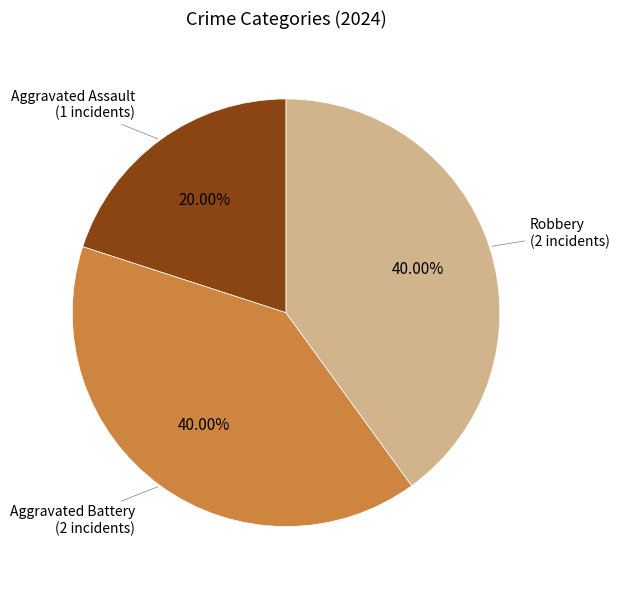

Is there a majority slice in this chart?

No